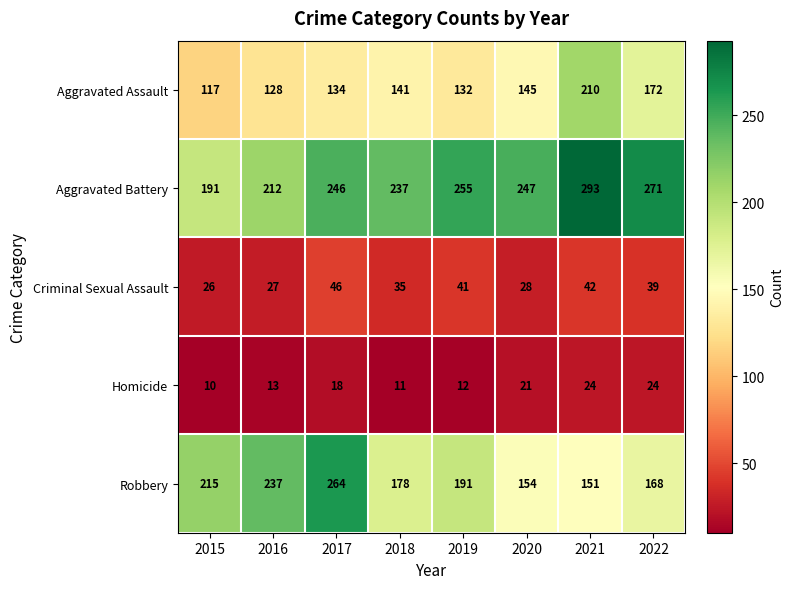

How many distinct data groups are displayed?

5